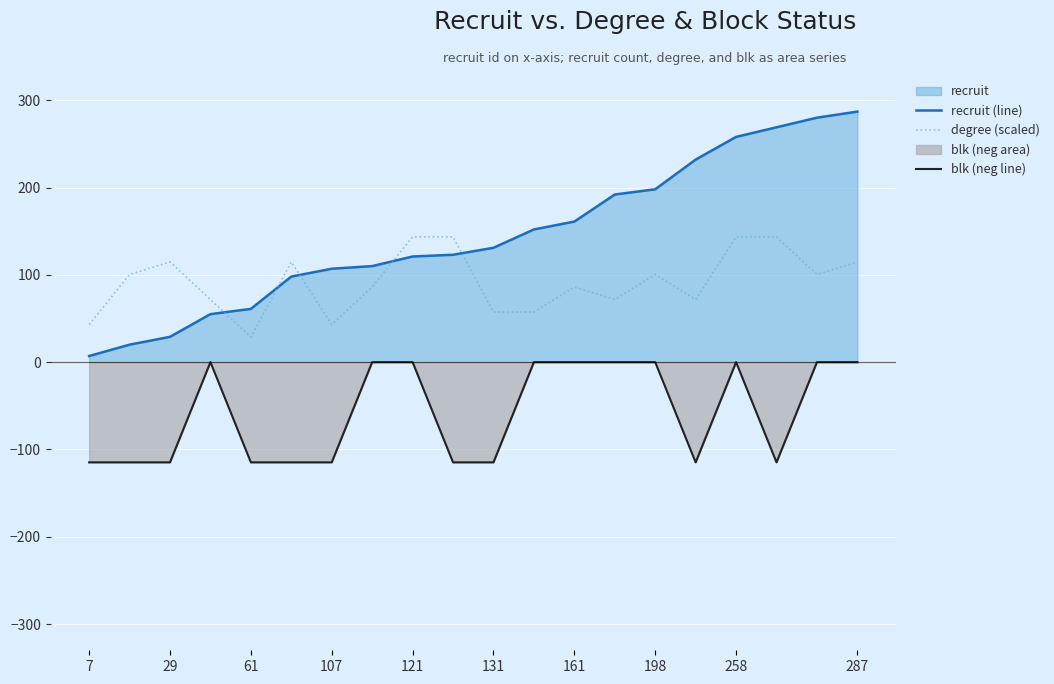

What is the total value across all series at 121?

264.5